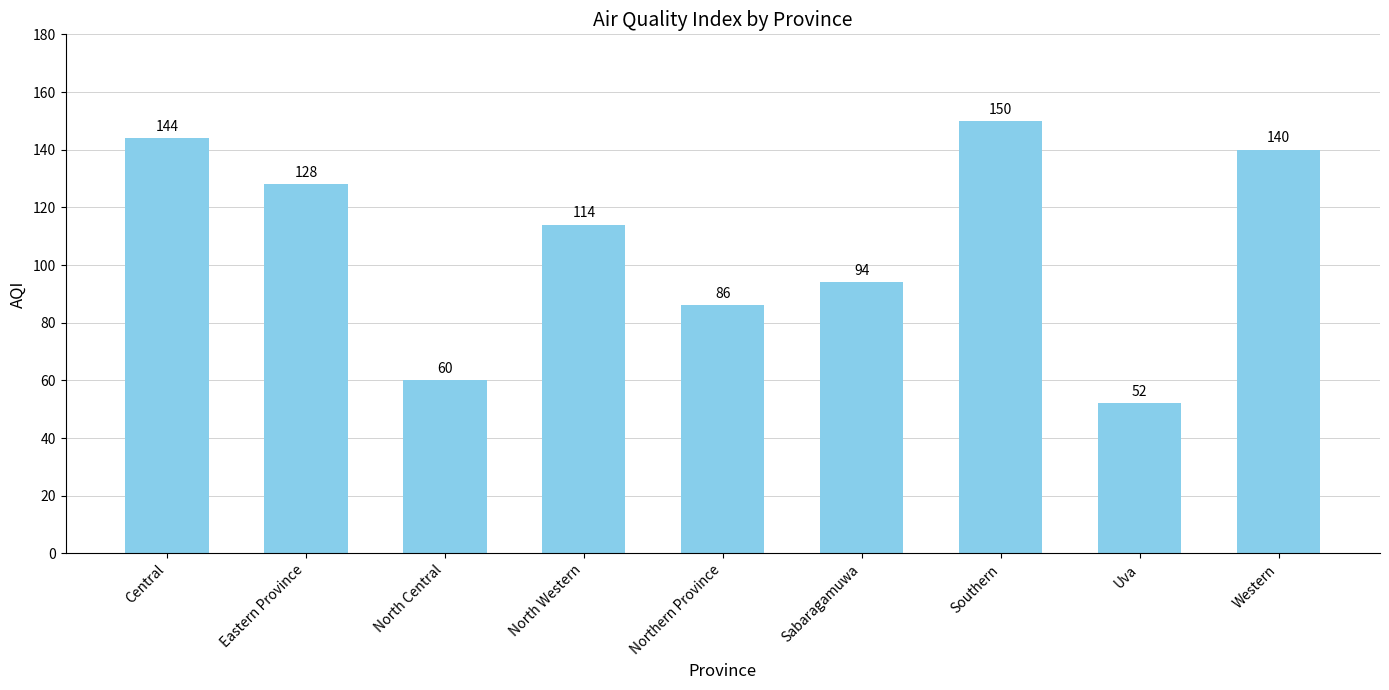

Is it true that the value at Uva is 31?

False